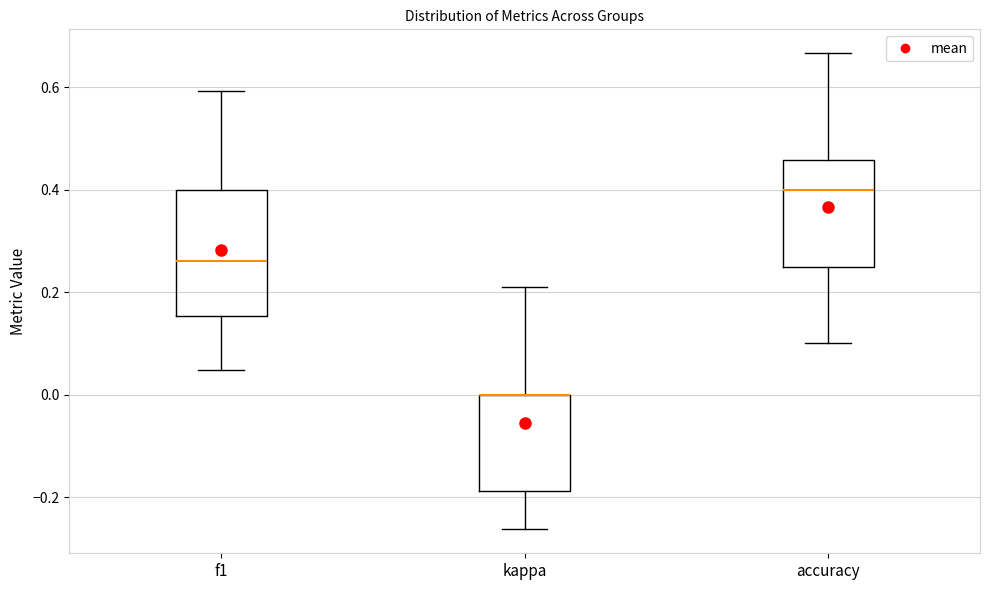

Reading left to right, transcribe this box plot: for each box, give where its median line is, the range the box spans, and where its two whiskers end, as read against the y-axis. The values are not printed on the chart, so give them approximately, as read against the axis.

f1: median 0.26, box 0.16 to 0.40, whiskers 0.04 to 0.60
kappa: median 0.00 (drawn on the box's upper edge), box -0.18 to 0.00, whiskers -0.26 to 0.22
accuracy: median 0.40, box 0.26 to 0.46, whiskers 0.10 to 0.66